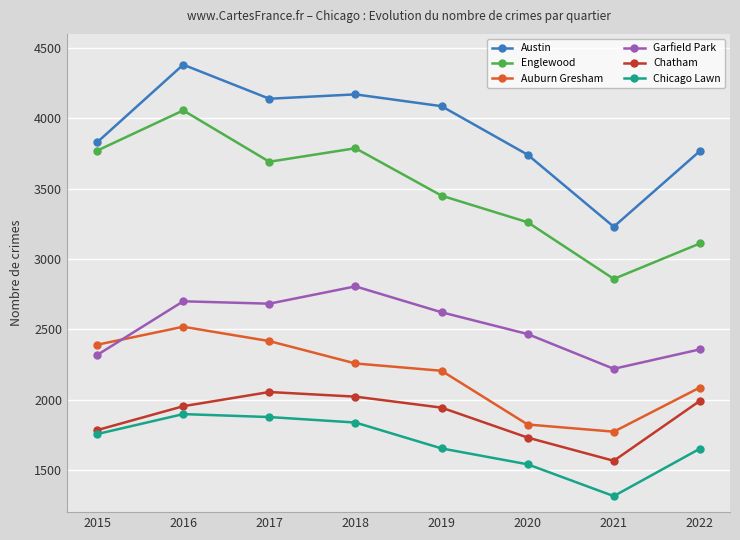

Does the chart have visible grid lines?

Yes